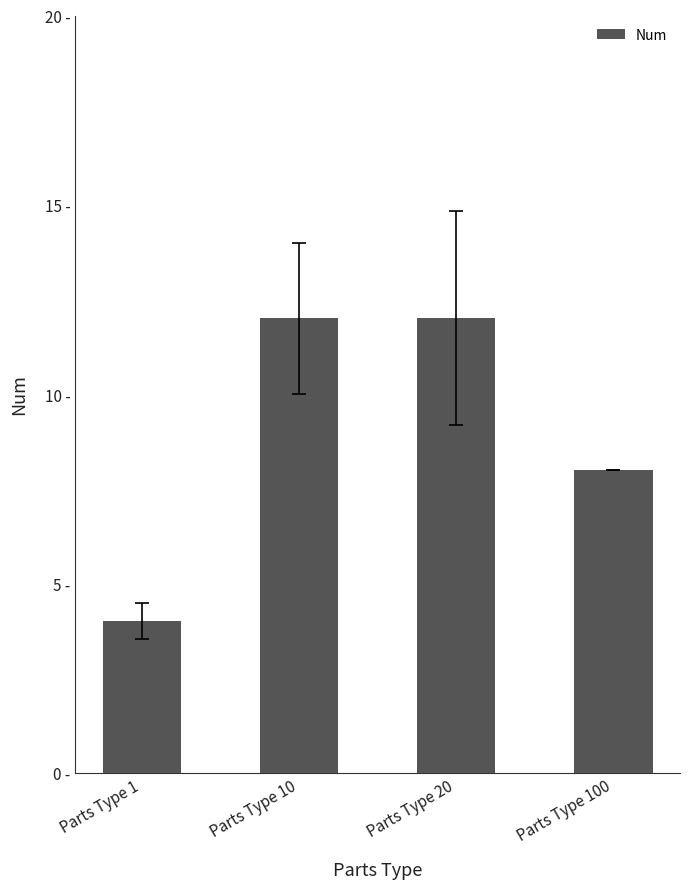

What is the greatest value displayed?

12